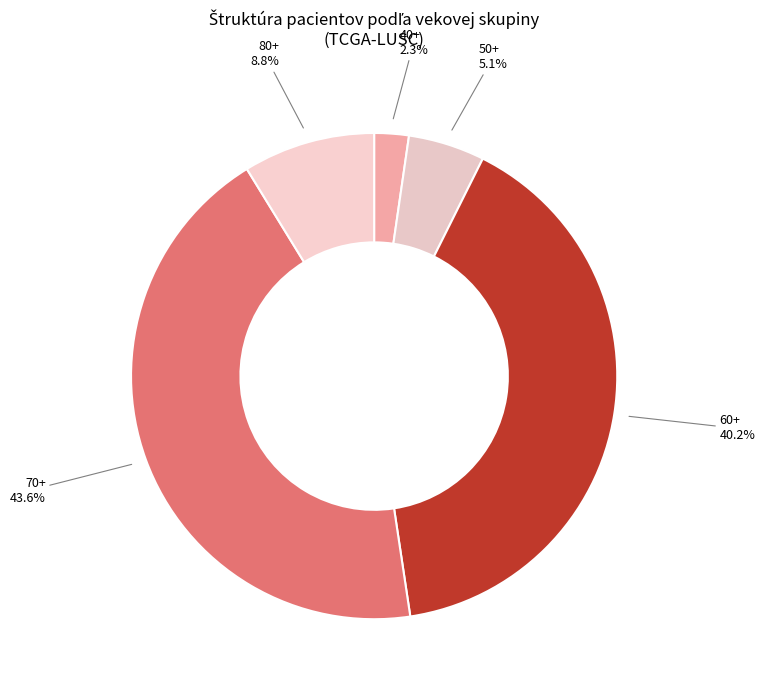

What percentage is the 70+ slice, to the nearest percent?

44%